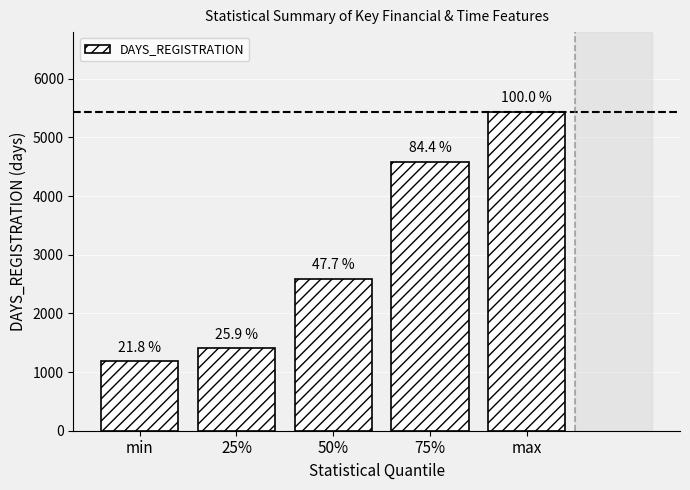

List the labels in order of value, smallest first.

min, 25%, 50%, 75%, max